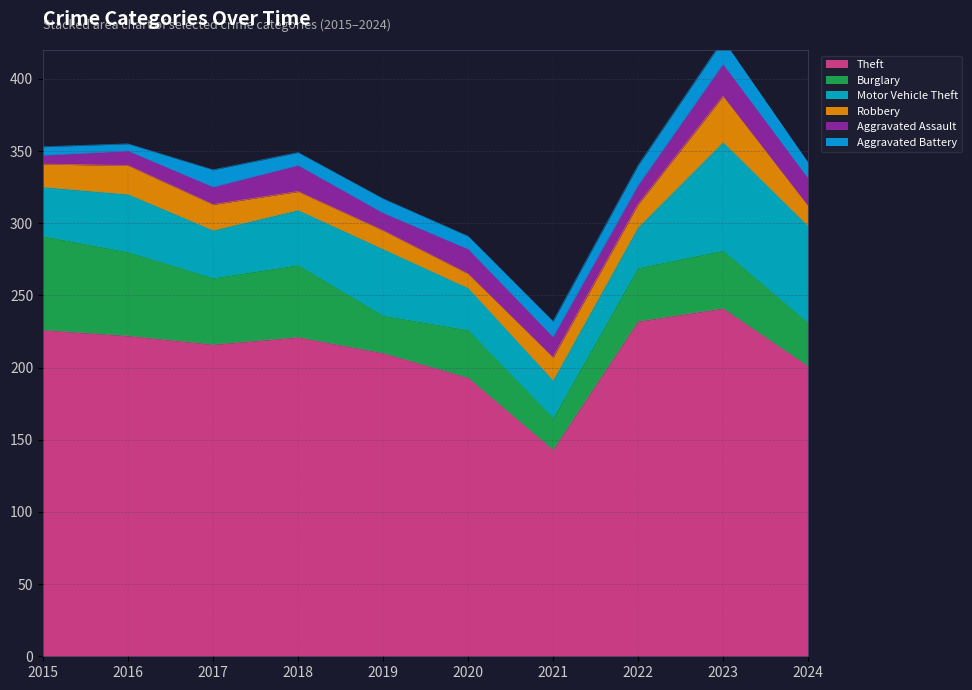

What are all the series names shown in the legend?

Theft, Burglary, Motor Vehicle Theft, Robbery, Aggravated Assault, Aggravated Battery